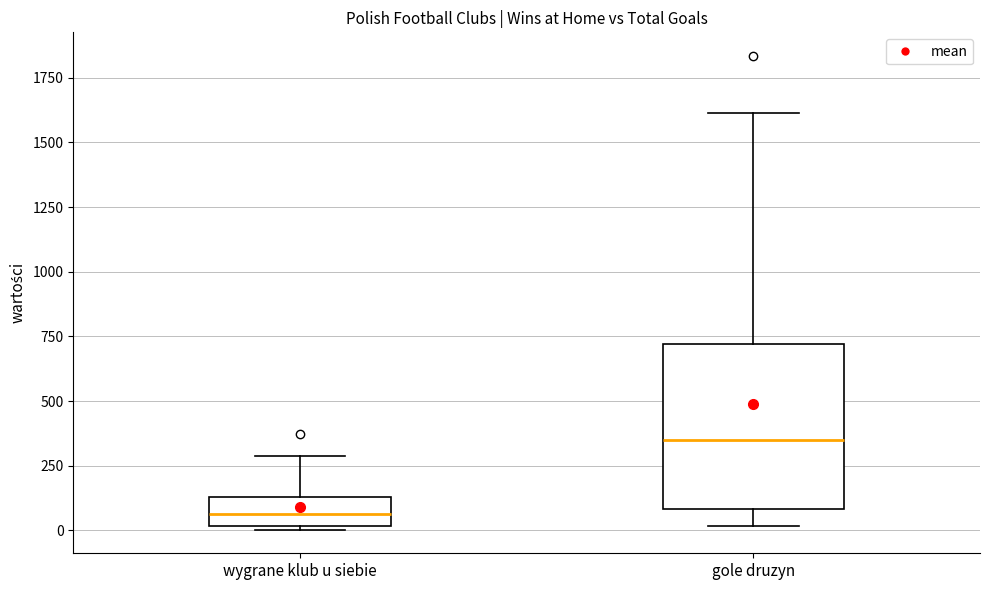

Reading left to right, transcribe this box plot: for each box, give where its median line is, the range the box spans, and where its two whiskers end, as read against the y-axis. The values are not printed on the chart, so give them approximately, as read against the axis.

wygrane klub u siebie: median 50, box 0 to 150, whiskers 0 to 300
gole druzyn: median 350, box 100 to 700, whiskers 0 to 1600